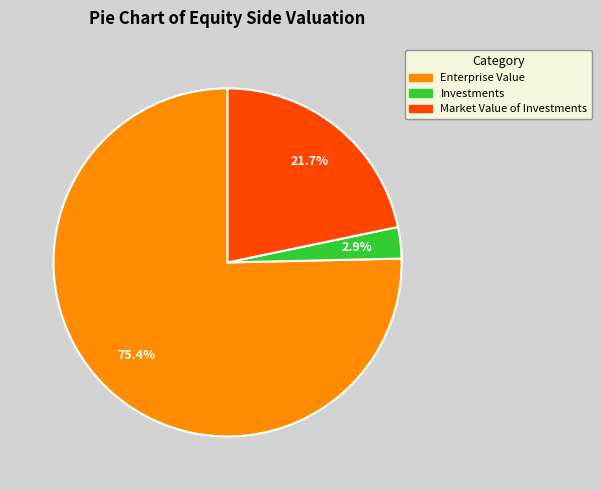

What is the ratio of the value at Enterprise Value to the value at Market Value of Investments?

3.5